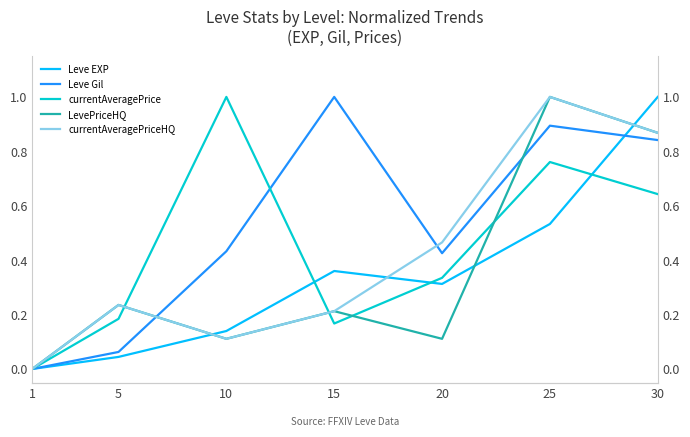

At which category does the chart reach its minimum across all series?

1